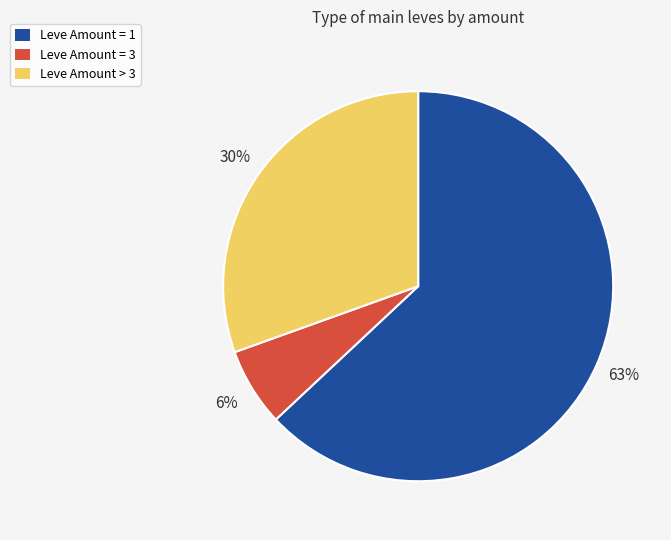

Which category has the biggest portion of the pie?

Leve Amount = 1